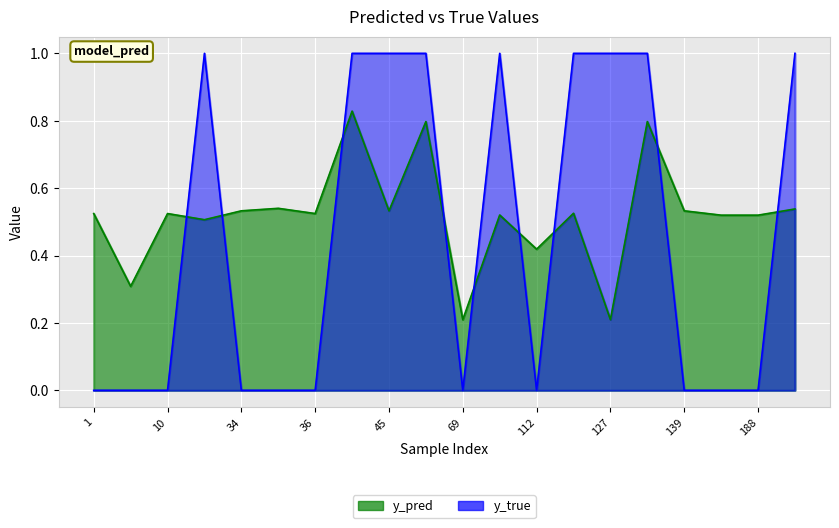

What is the value of the y_true point at the 4th from the left?

1.0